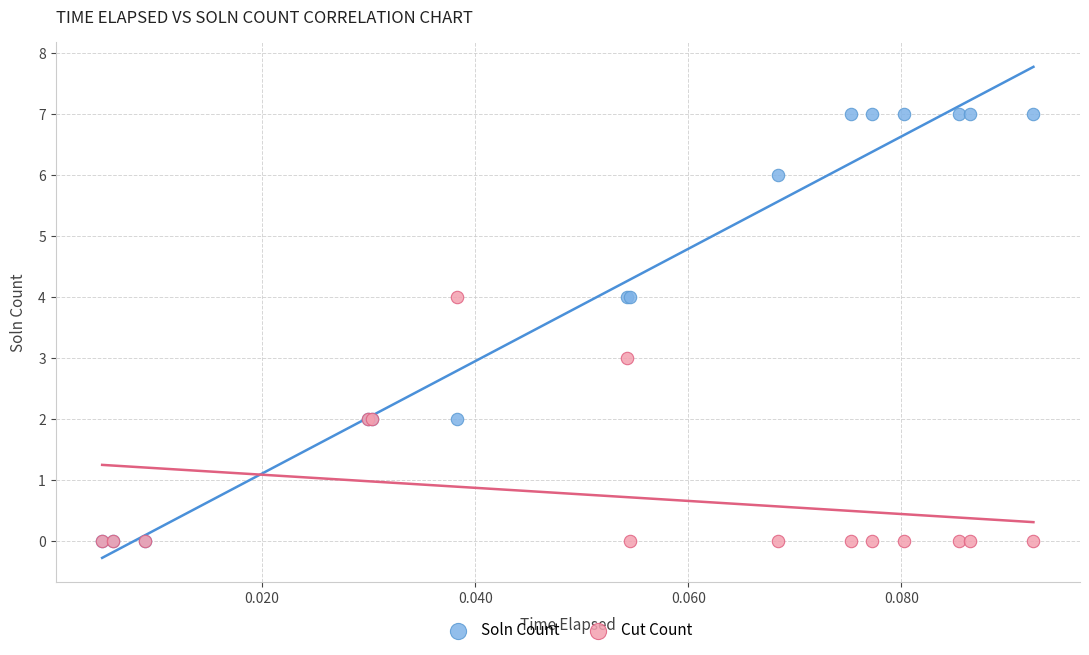

What are all the series names shown in the legend?

Soln Count, Cut Count